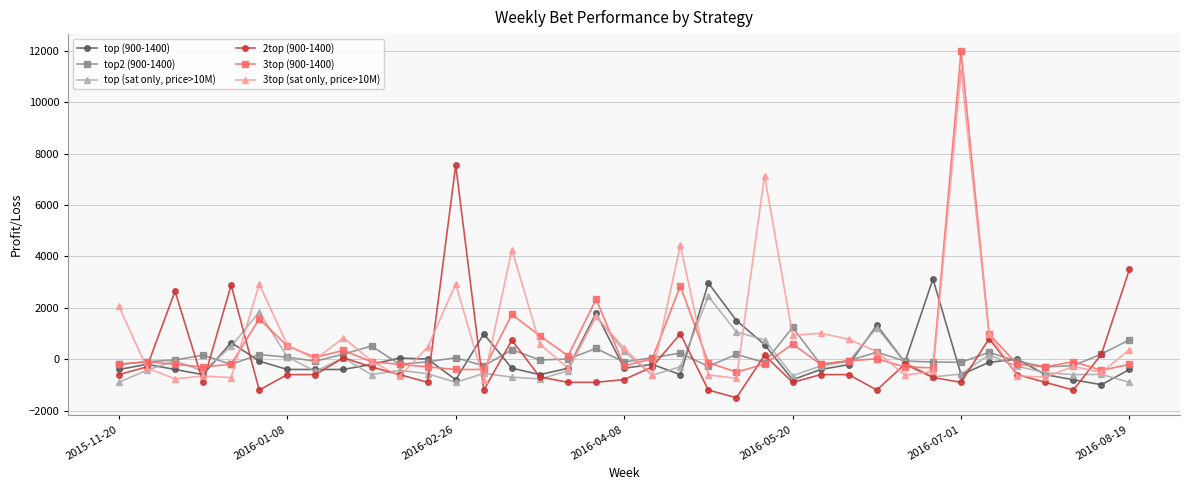

True or false: 2top (900-1400) and top (900-1400) intersect in this chart.

True